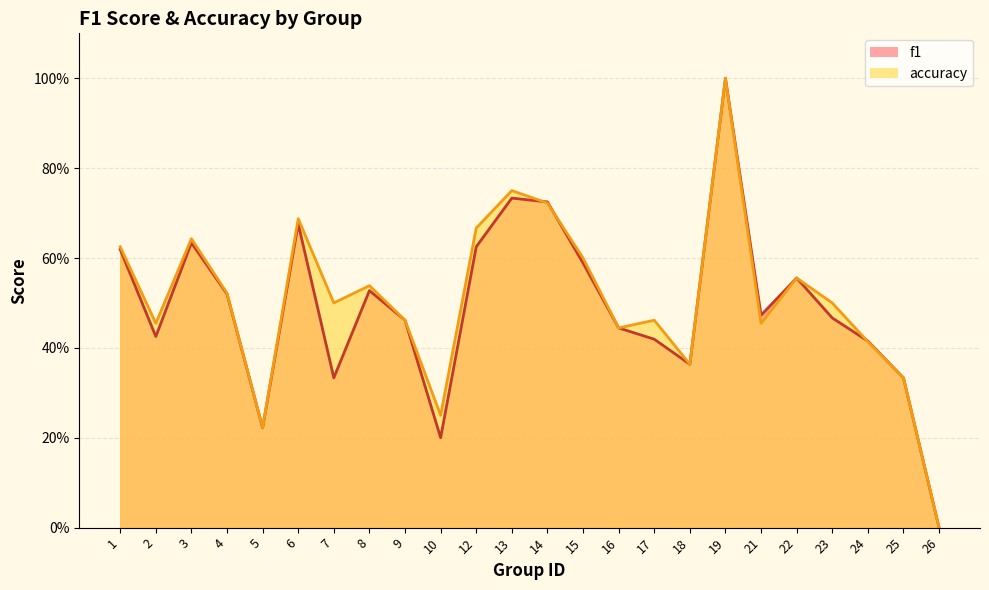

Reading left to right, list all the values displayed in this chart.

f1: 0.6	0.4	0.6	0.5	0.2	0.7	0.3	0.5	0.5	0.2	0.6	0.7	0.7	0.6	0.4	0.4	0.4	1.0	0.5	0.6	0.5	0.4	0.3	0.0
accuracy: 0.6	0.5	0.6	0.5	0.2	0.7	0.5	0.5	0.5	0.2	0.7	0.8	0.7	0.6	0.4	0.5	0.4	1.0	0.5	0.6	0.5	0.4	0.3	0.0